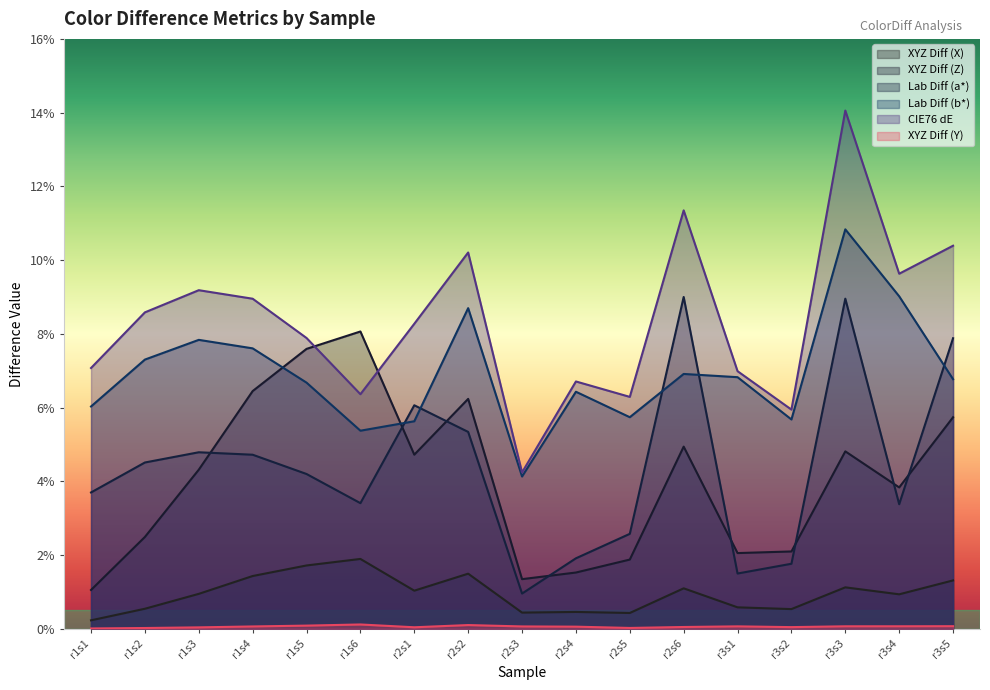

Reading left to right, transcribe all the data shown in this chart.

XYZ Diff (X): 0.0	0.0	0.0	0.0	0.0	0.0	0.0	0.0	0.0	0.0	0.0	0.0	0.0	0.0	0.0	0.0	0.0
XYZ Diff (Z): 0.0	0.0	0.0	0.1	0.1	0.1	0.0	0.1	0.0	0.0	0.0	0.0	0.0	0.0	0.0	0.0	0.1
Lab Diff (a*): 0.0	0.0	0.0	0.0	0.0	0.0	0.1	0.1	0.0	0.0	0.0	0.1	0.0	0.0	0.1	0.0	0.1
Lab Diff (b*): 0.1	0.1	0.1	0.1	0.1	0.1	0.1	0.1	0.0	0.1	0.1	0.1	0.1	0.1	0.1	0.1	0.1
CIE76 dE: 0.1	0.1	0.1	0.1	0.1	0.1	0.1	0.1	0.0	0.1	0.1	0.1	0.1	0.1	0.1	0.1	0.1
XYZ Diff (Y): 0.0	0.0	0.0	0.0	0.0	0.0	0.0	0.0	0.0	0.0	0.0	0.0	0.0	0.0	0.0	0.0	0.0